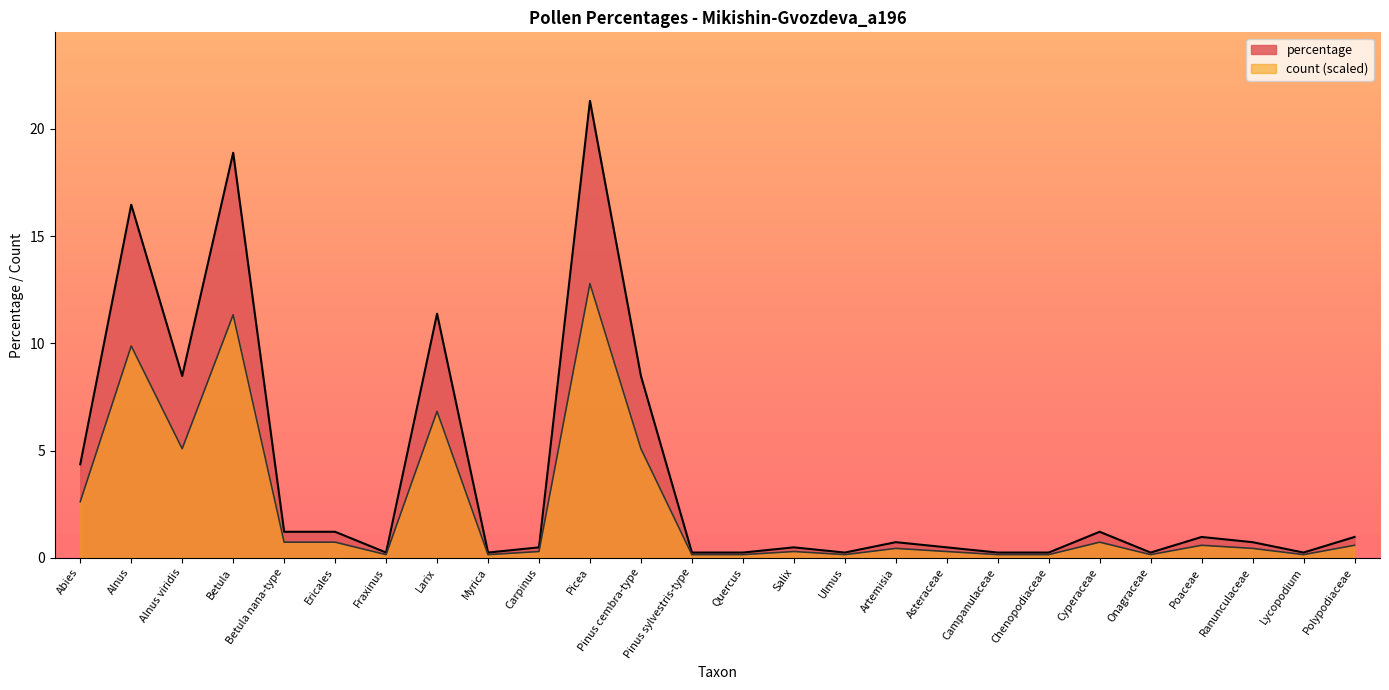

Count the number of data series in this chart.

2